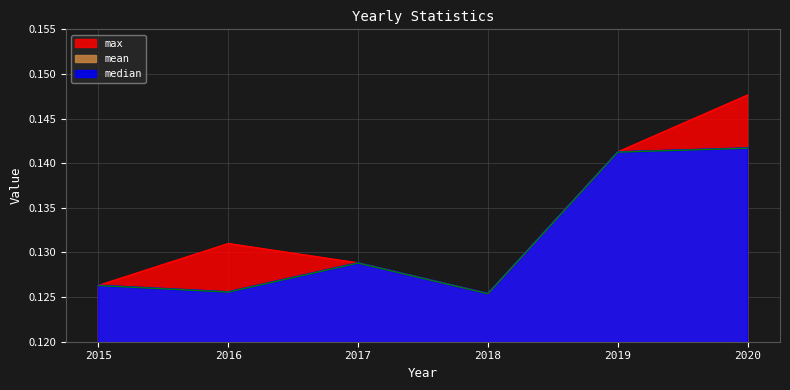

Is it true that median equals 0.1 at 2020?

False